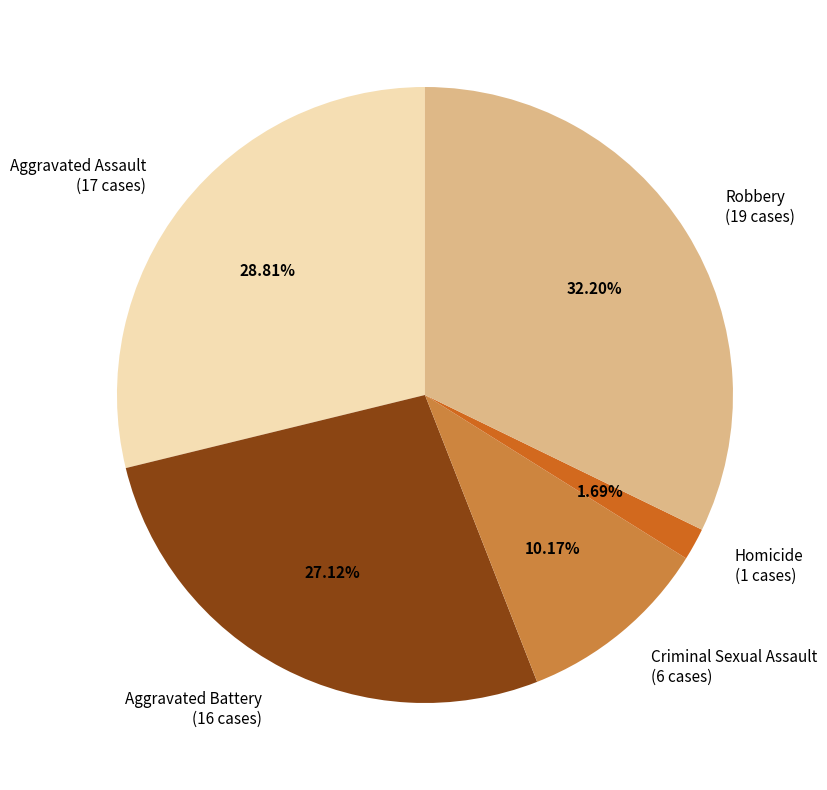

Between Robbery and Aggravated Assault, which is larger?

Robbery